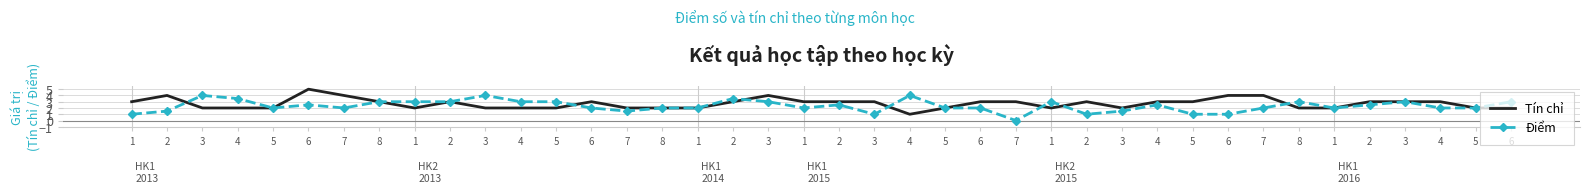

Read the Điểm value at 5.

1.0